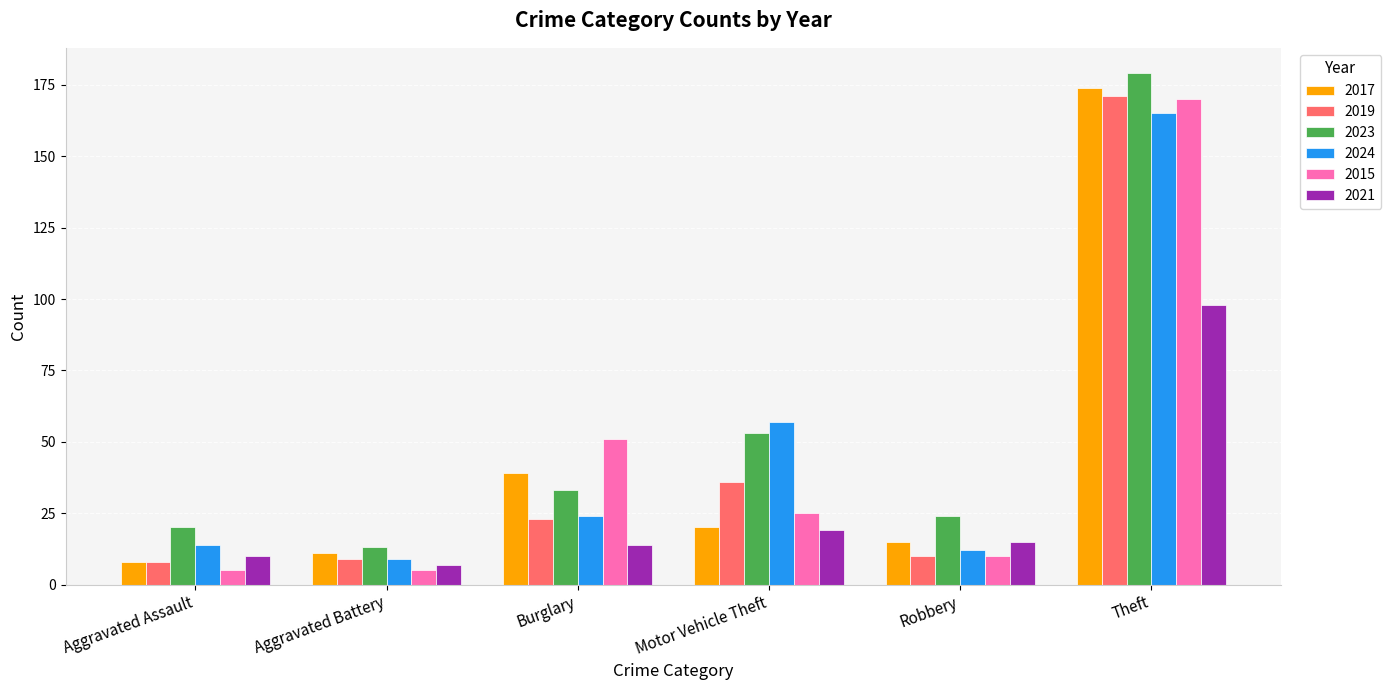

How many distinct data groups are displayed?

6